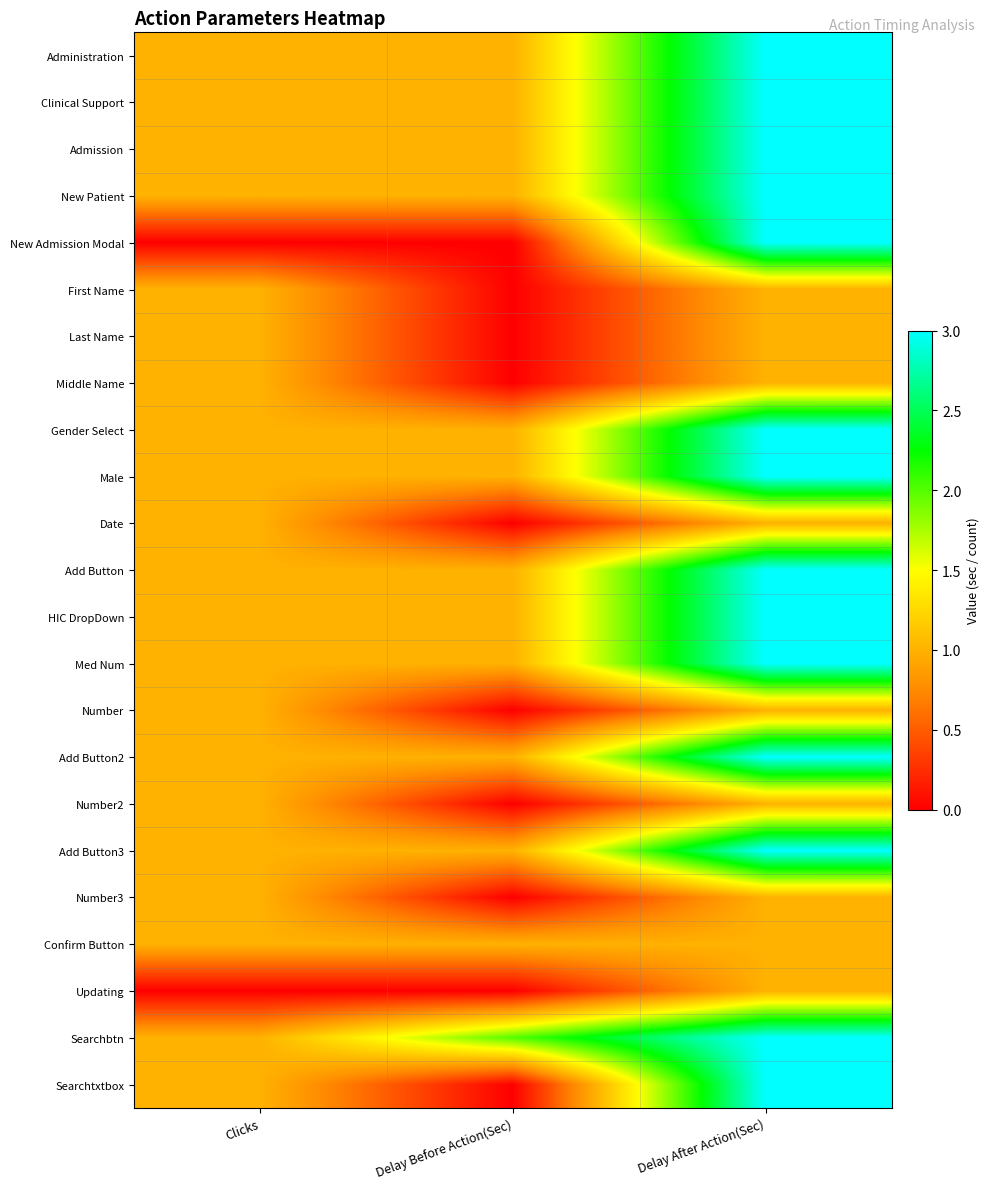

What is the total value across all series at Clicks?

21